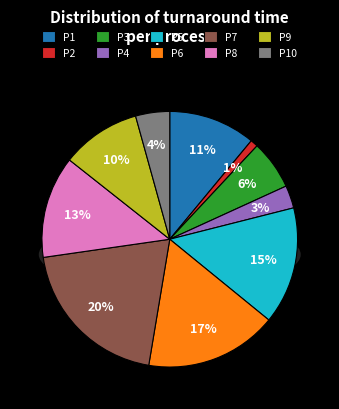

To the nearest percent, what percentage of the pie is 5?

15%